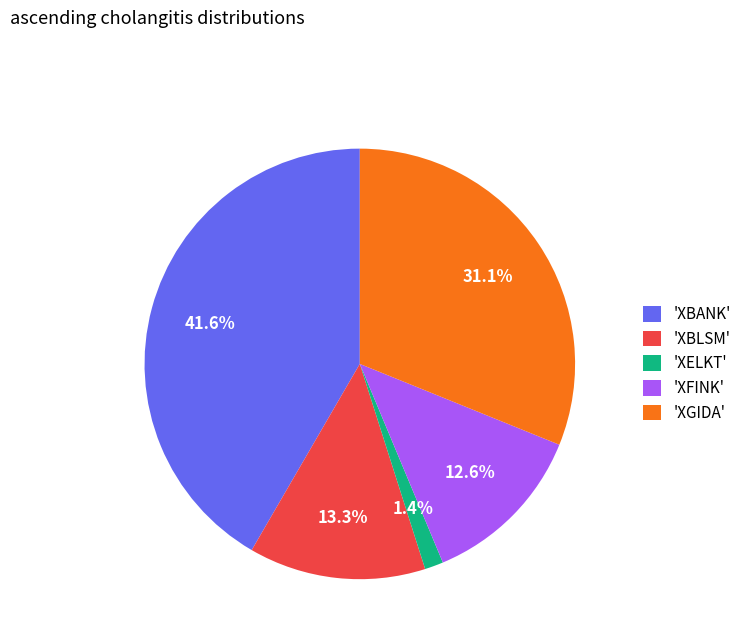

Rank the categories by value from highest to lowest.

'XBANK', 'XGIDA', 'XBLSM', 'XFINK', 'XELKT'